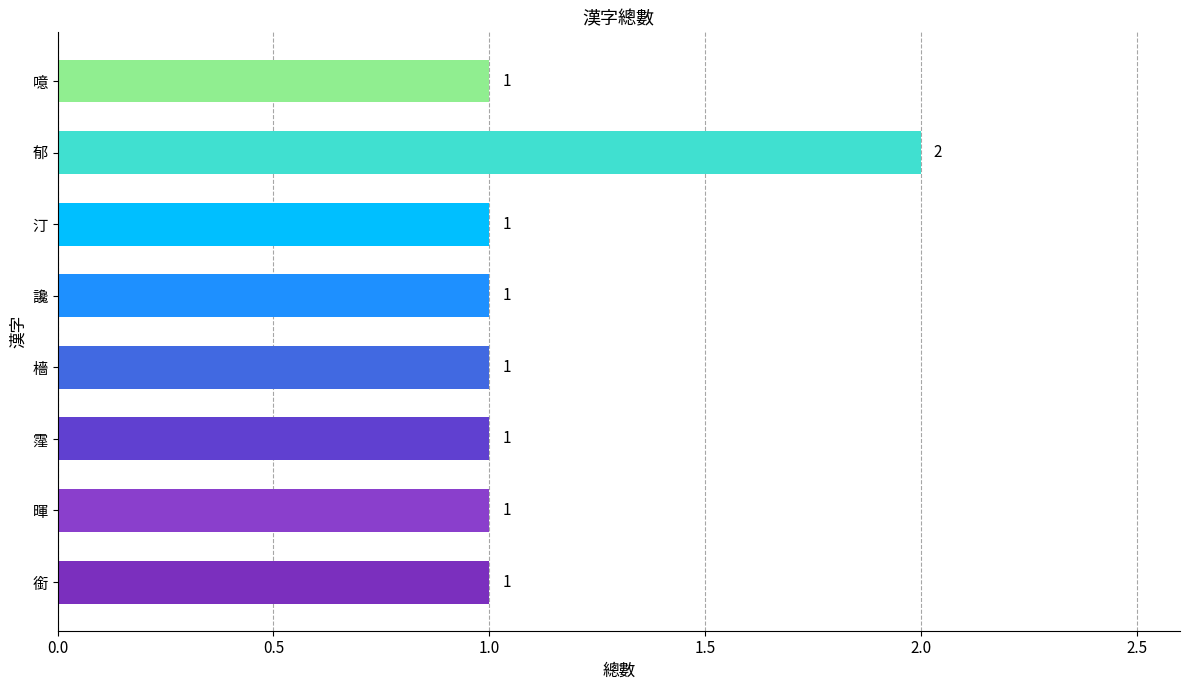

What is the minimum value shown in the chart?

1